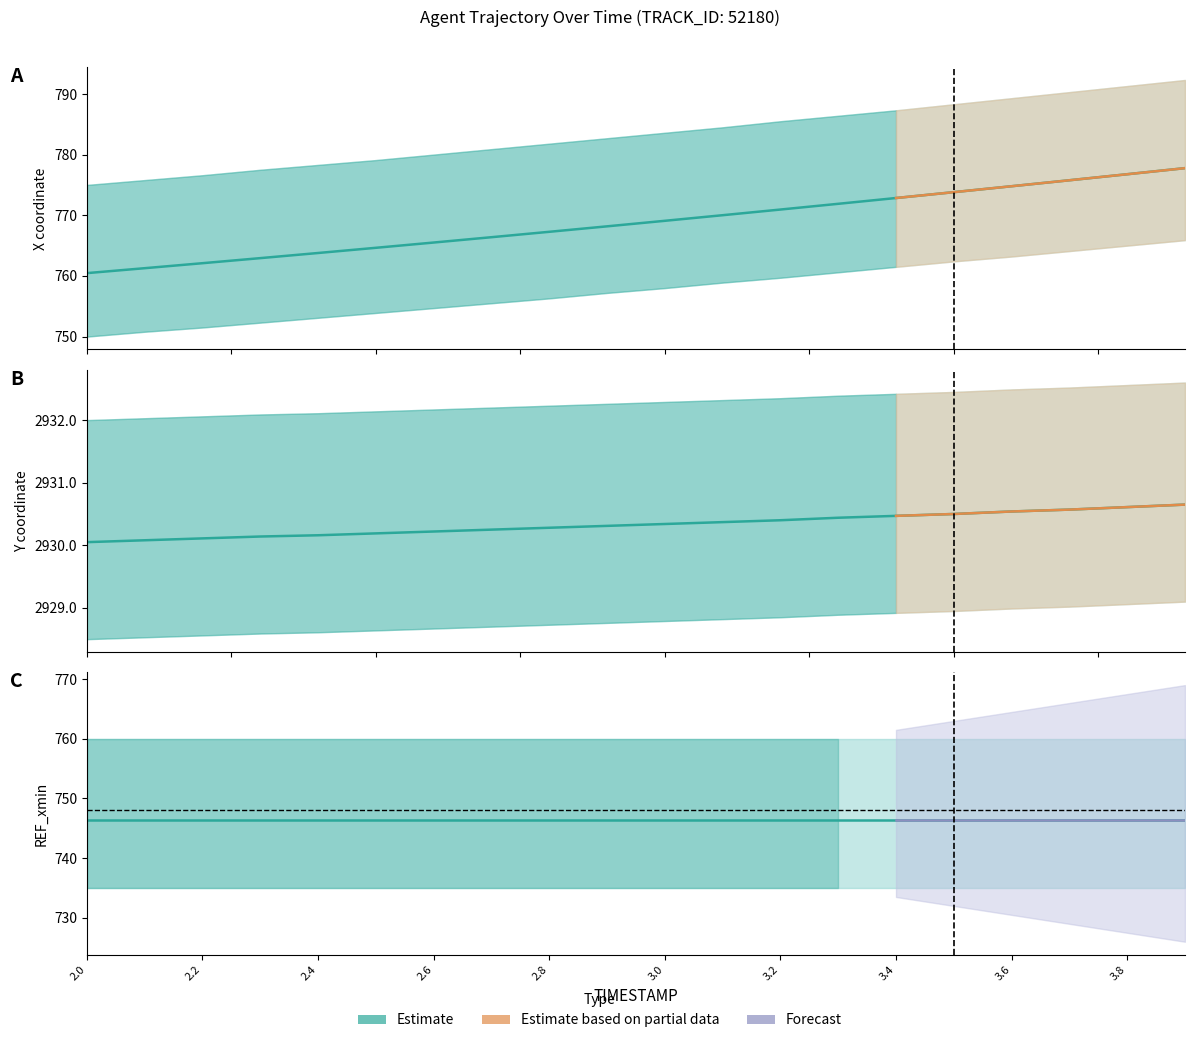

Rank the series by their average value, from lowest to highest.

X, Y